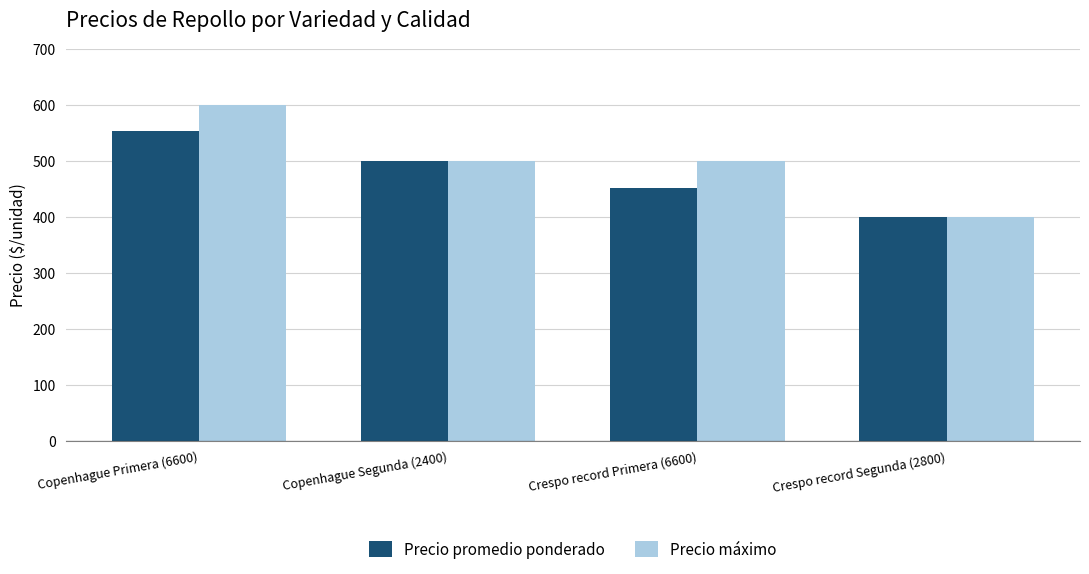

The value of Precio promedio ponderado at Copenhague Primera (6600) is 552. True or false?

True